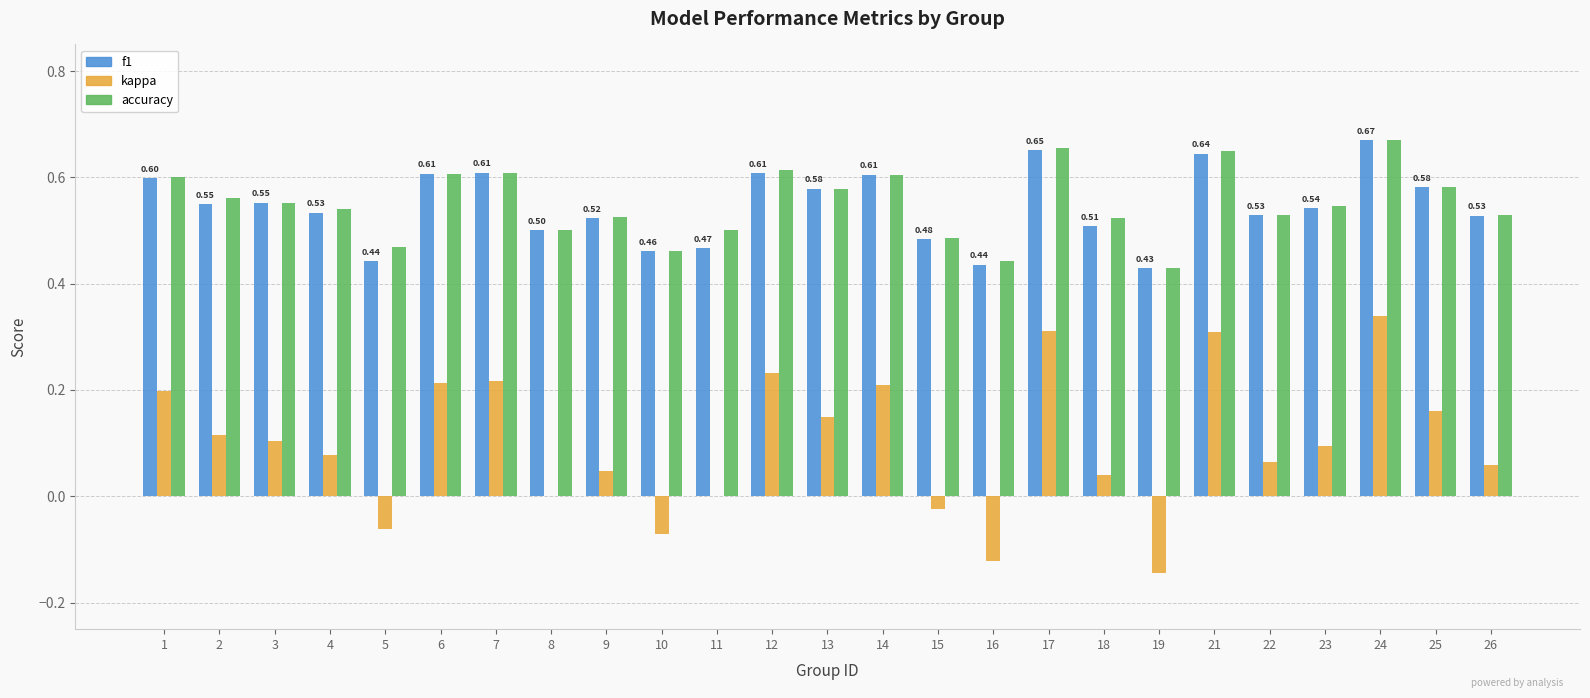

What is the total value across all series at 14?

1.4